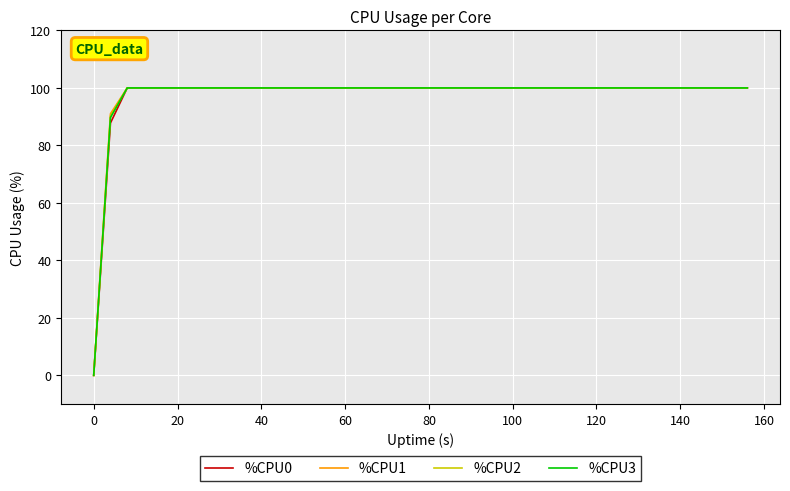

What is the difference between the maximum and minimum values in the %CPU2 series?

100.0